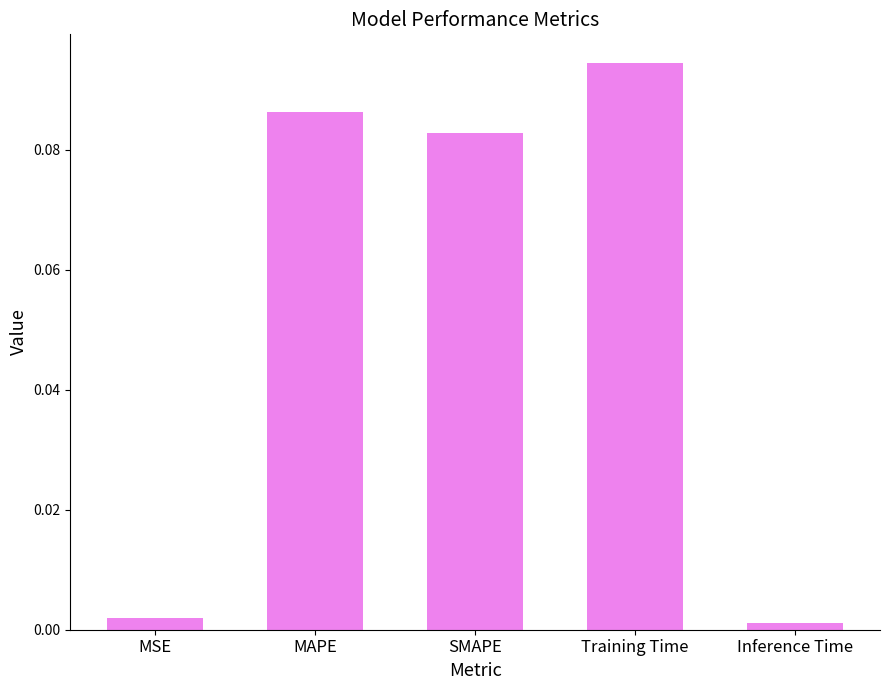

The value at SMAPE is 0.0. True or false?

False